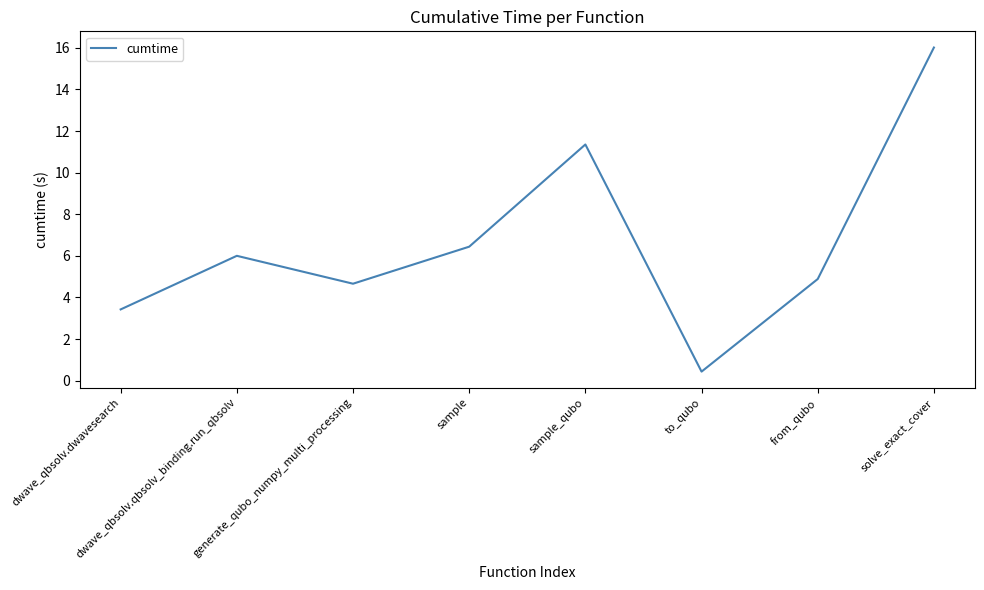

What position from the right is dwave_qbsolv.dwavesearch?

8